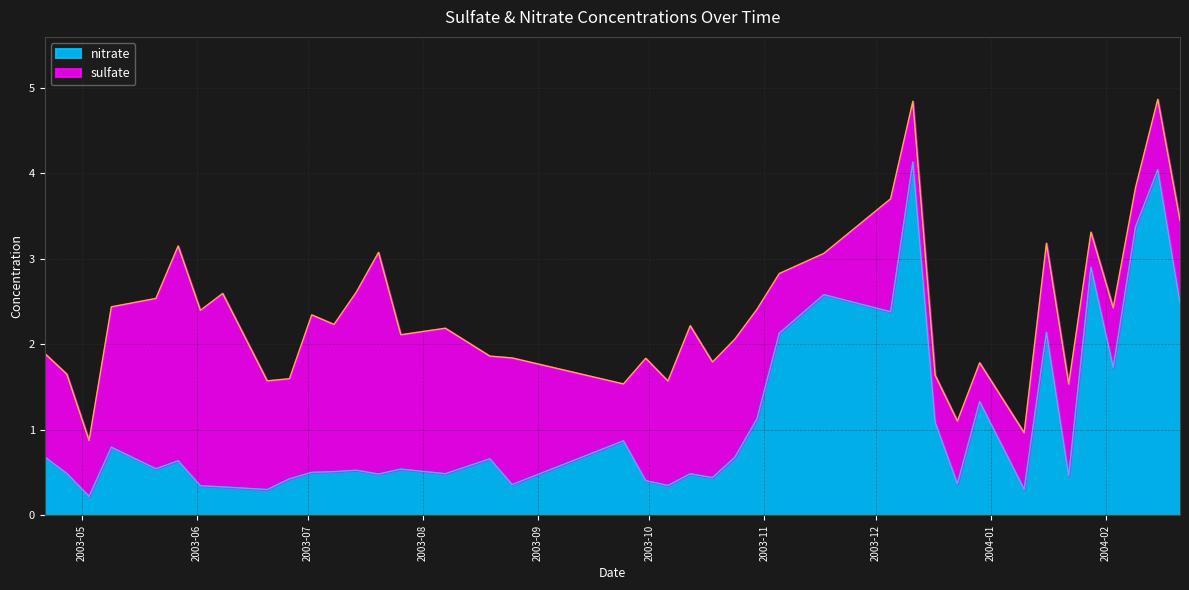

What is the label of the 5th point from the right?

2004-01-28